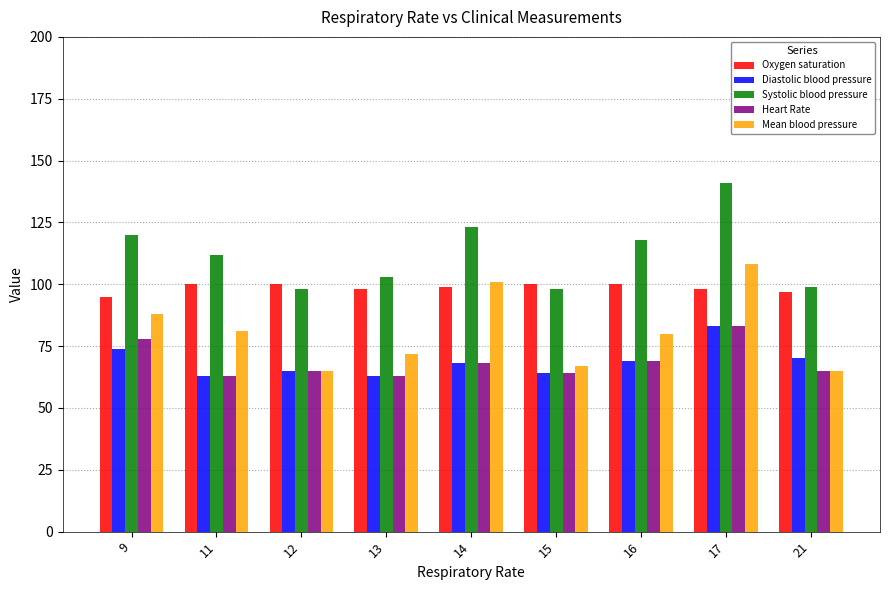

Does the chart contain stacked bars?

No